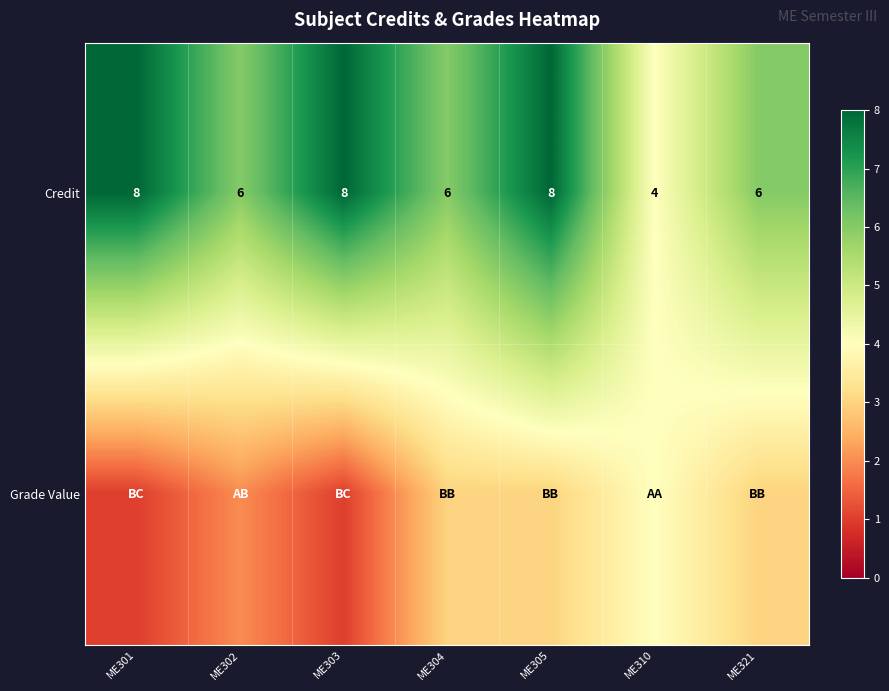

The Credit series shows 4 at ME310. True or false?

True